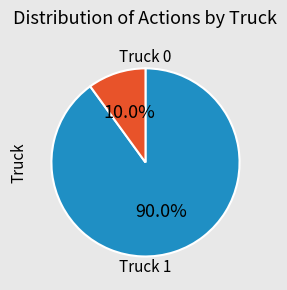

To the nearest percent, what is the difference between the Truck 0 and Truck 1 slice percentages?

80%